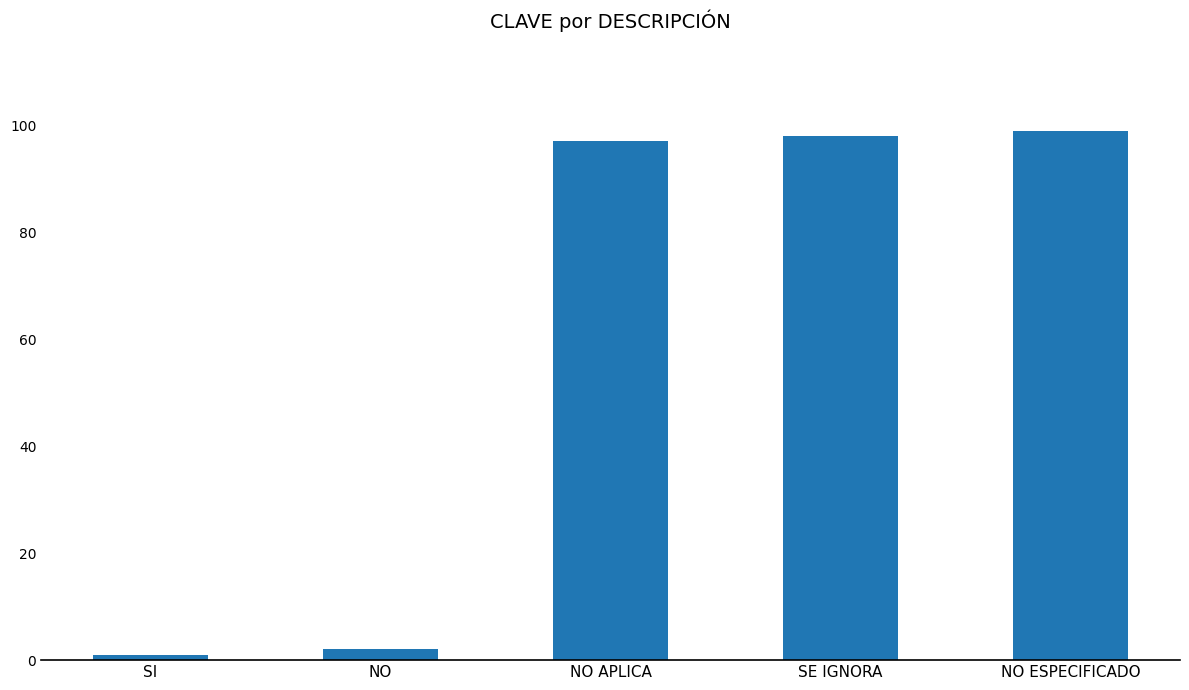

List the labels in order of value, smallest first.

SI, NO, NO APLICA, SE IGNORA, NO ESPECIFICADO